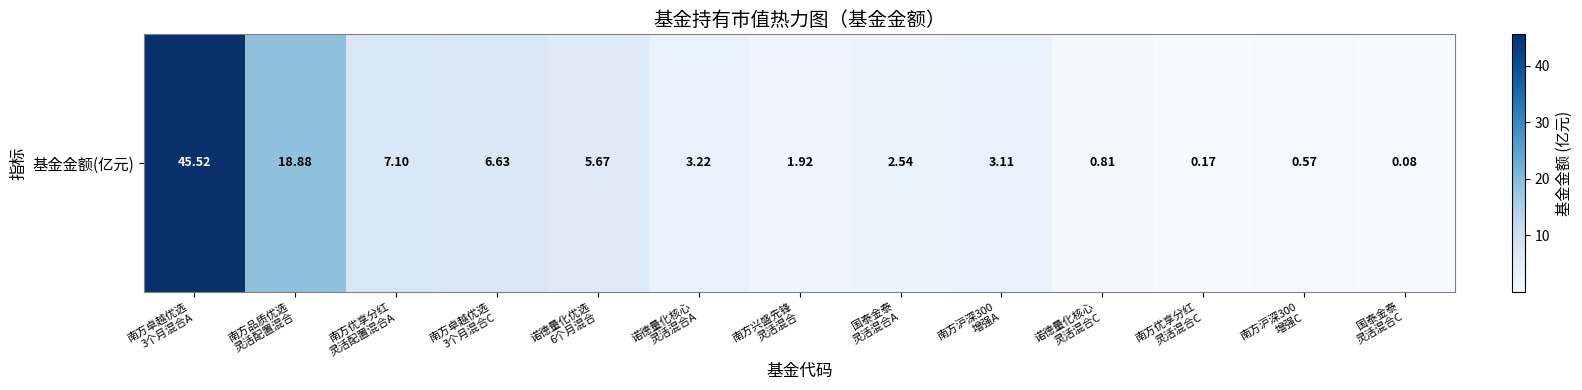

How many categories are shown in the chart?

13